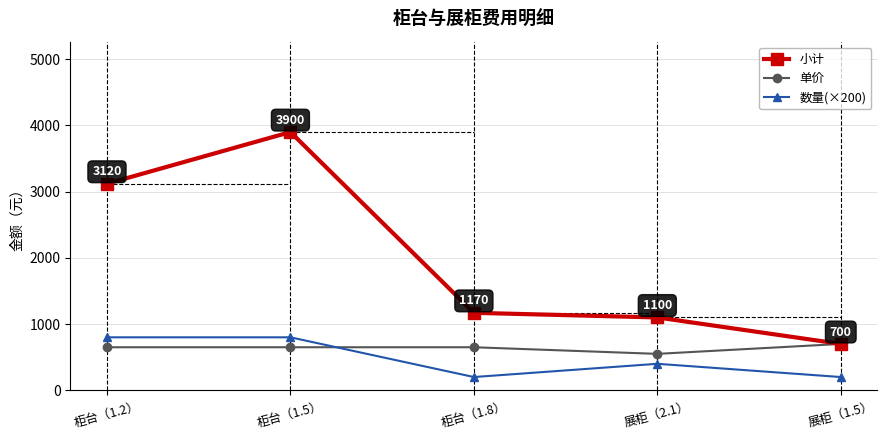

True or false: 单价 has more than 2 interior local peaks.

False